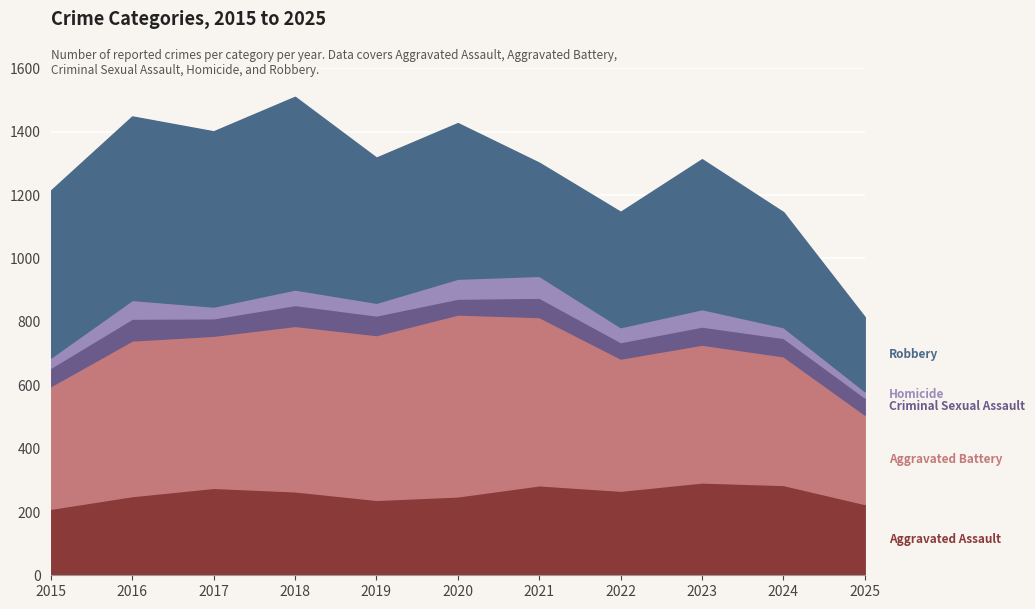

What is the total value across all series at 2019?

1318